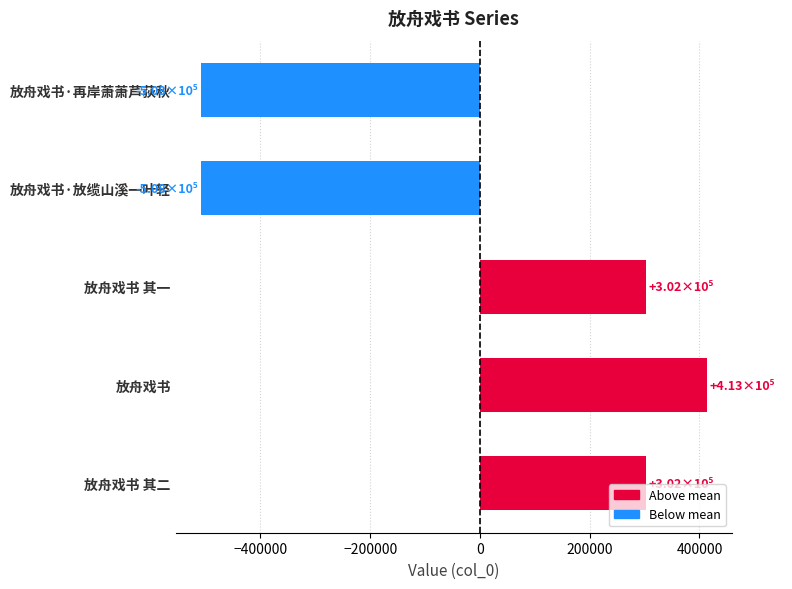

What is the difference between the maximum and second lowest values?

921423